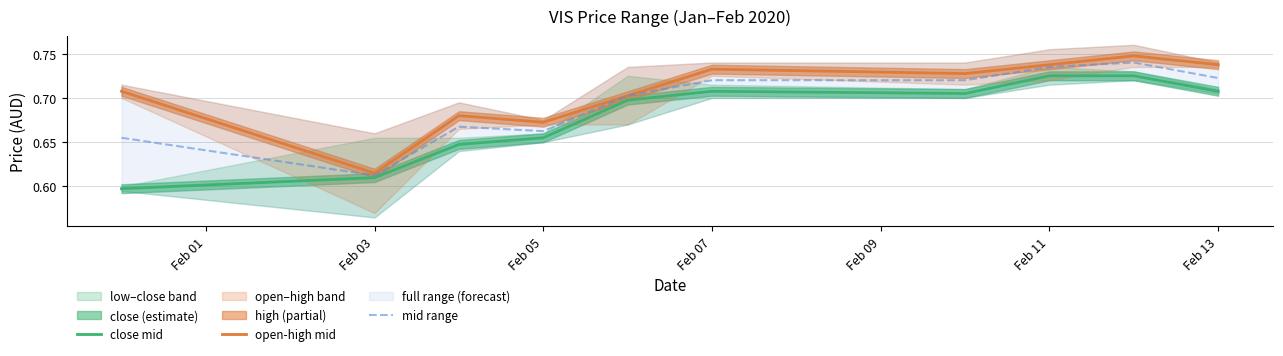

Does the chart have visible grid lines?

Yes